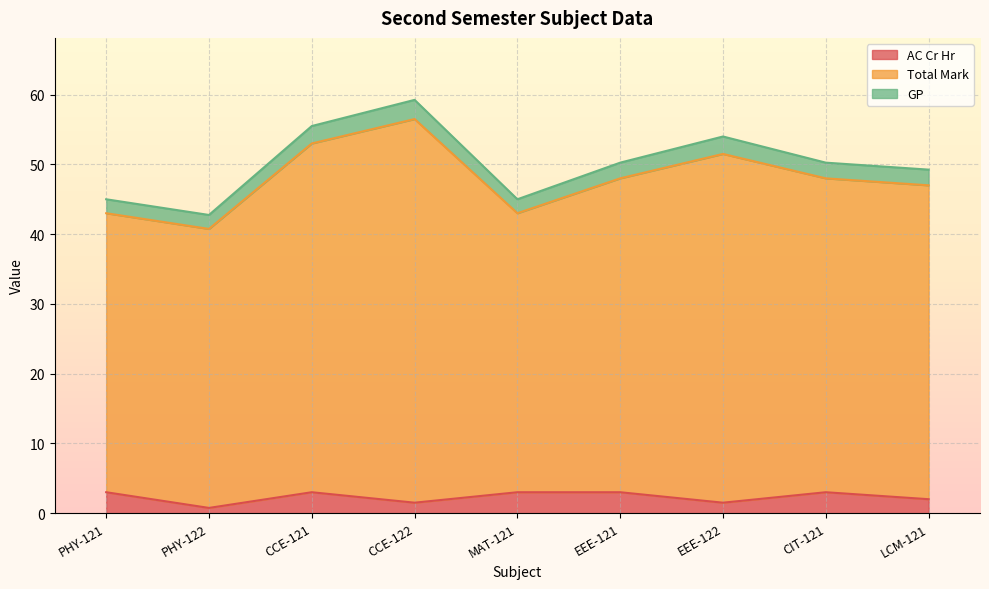

Which category has the highest value across all series?

CCE-122